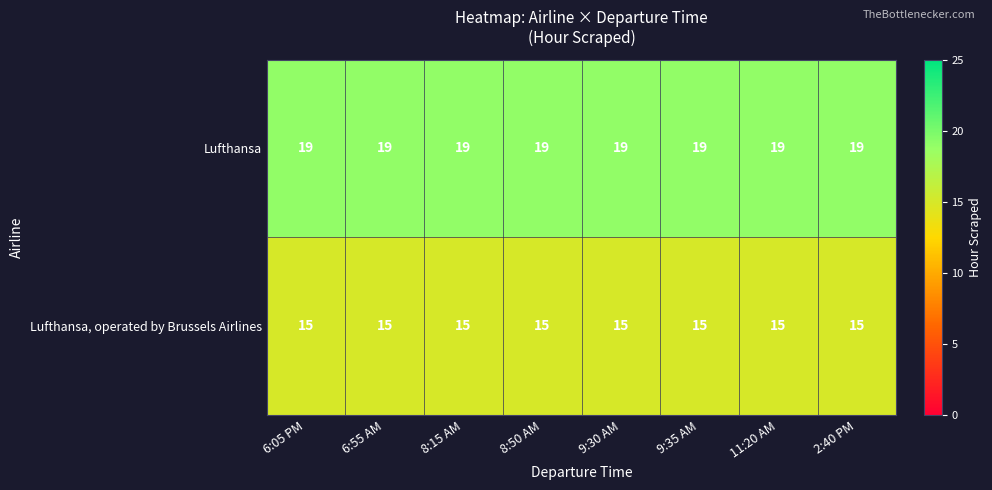

What is the spread (max minus min) of values at 9:30 AM?

4